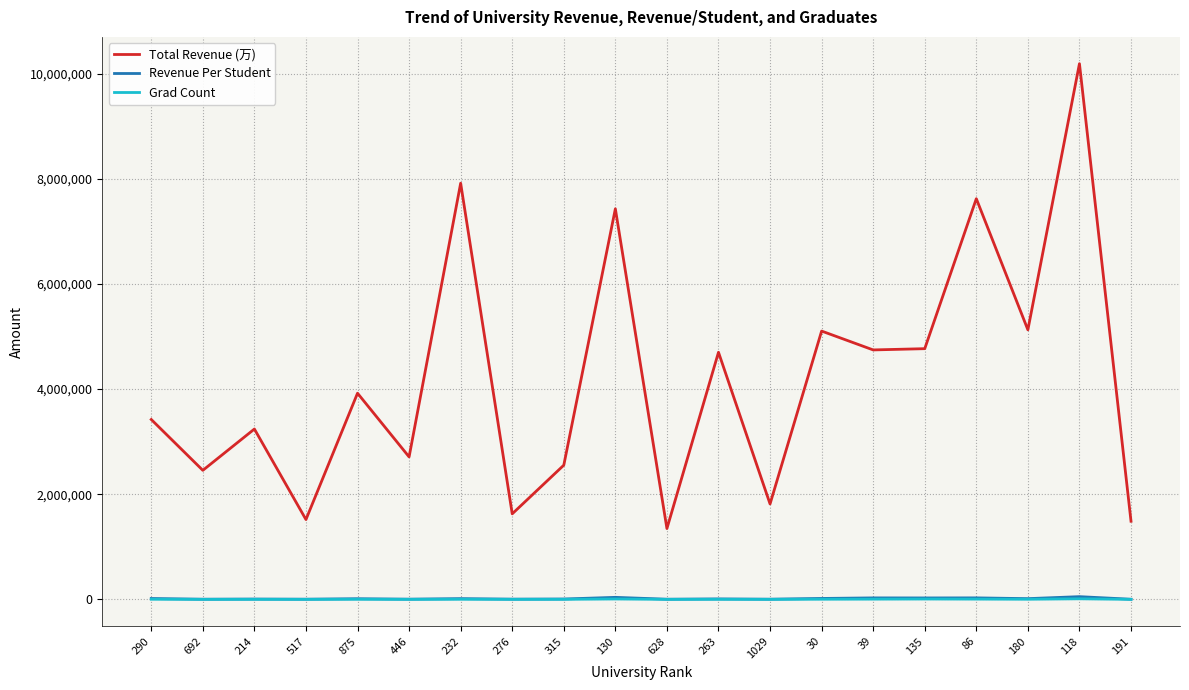

Which series changed the most between 446 and 276?

Total Revenue (万)